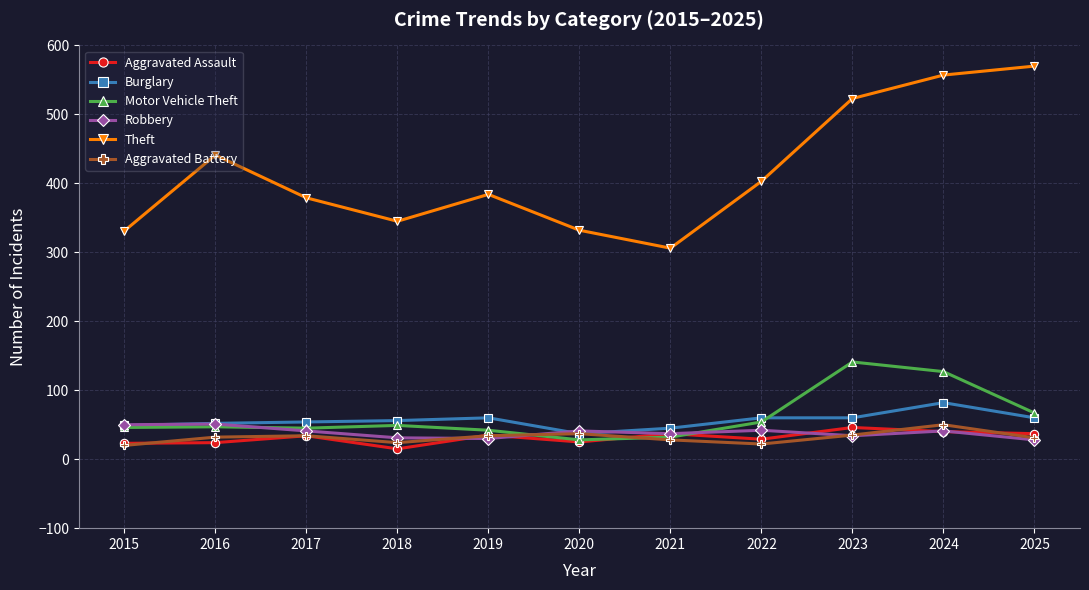

Which series has the largest total across all categories?

Theft